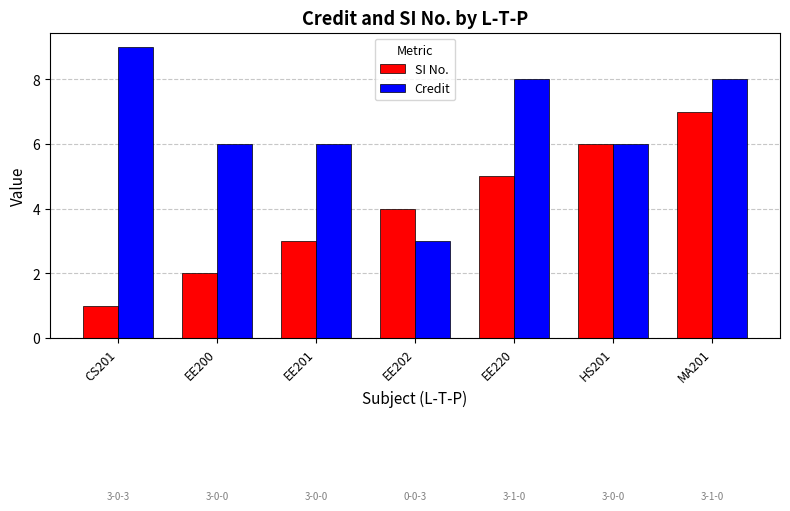

The value of SI No. at EE202 is 4. True or false?

True